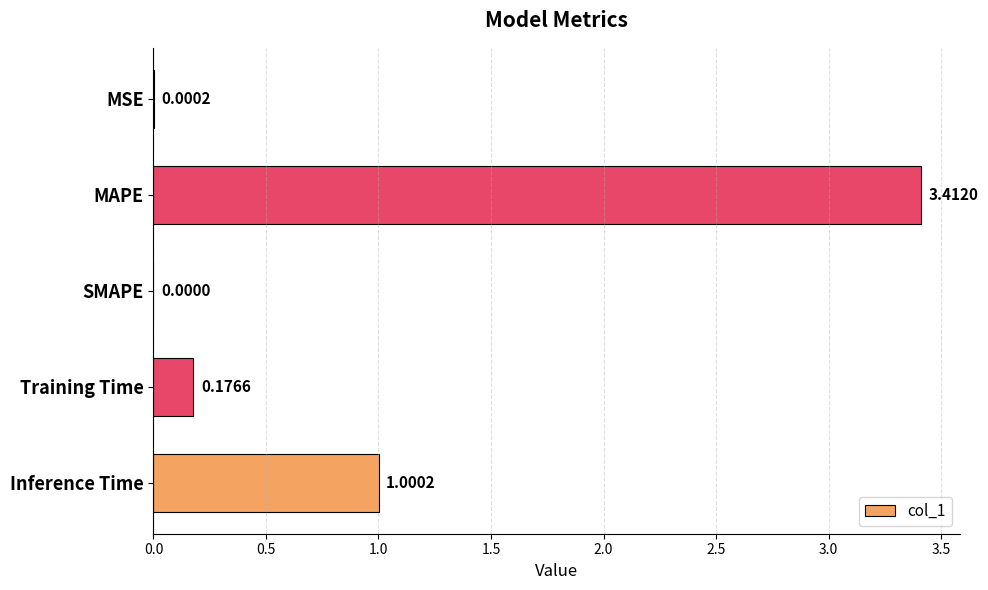

Which has a higher value, Training Time or MSE?

Training Time